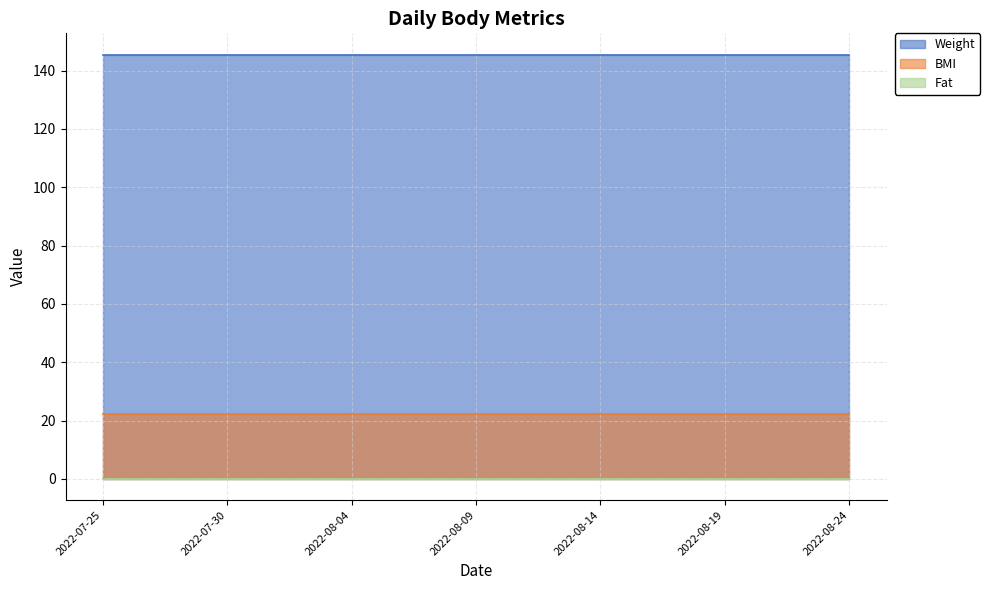

Which label corresponds to the smallest value in the chart?

2022-07-25